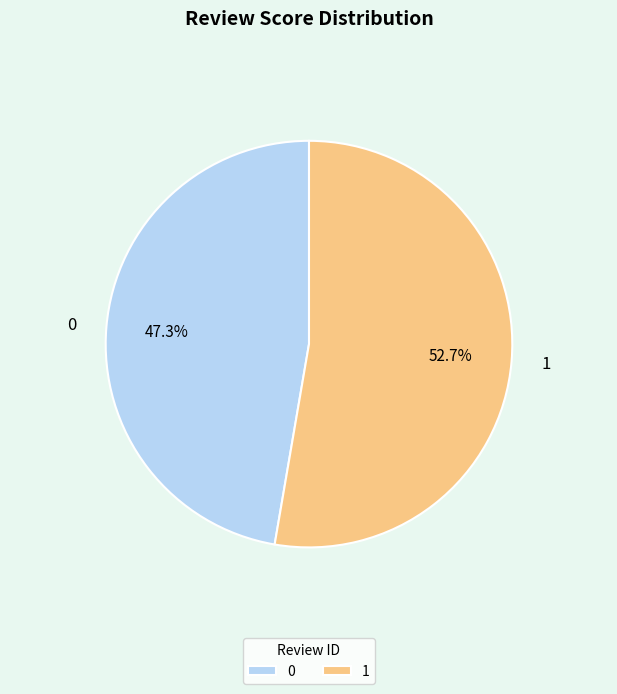

Do 1 and 0 together represent more than half of the pie?

Yes